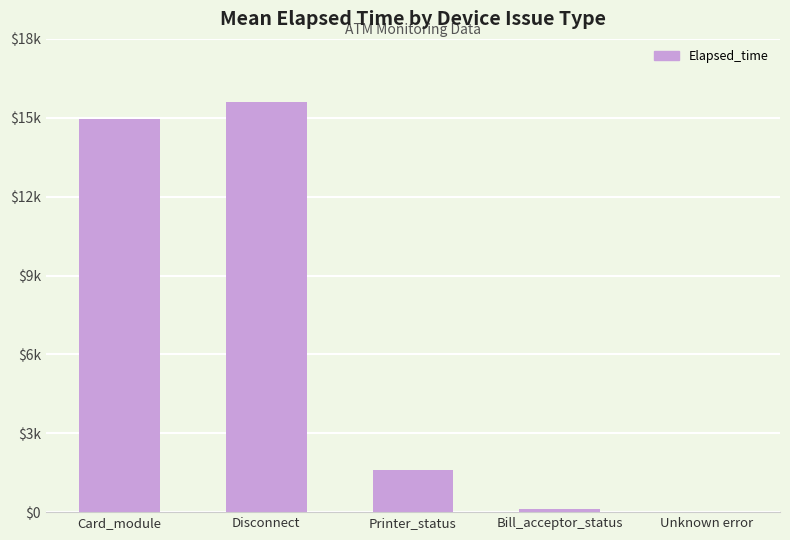

Reading left to right, transcribe all the data shown in this chart.

14936	15617	1605	120	15